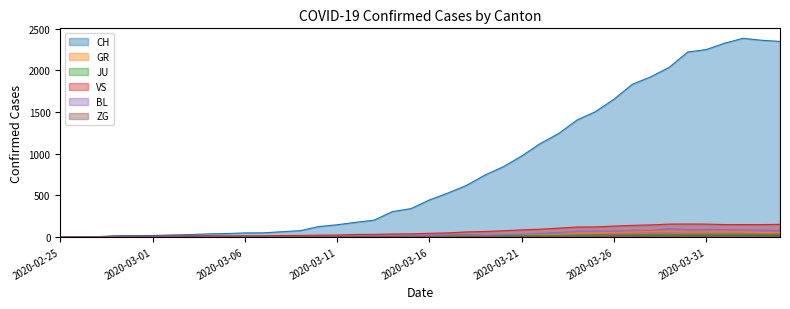

What is the average value of the JU series?

12